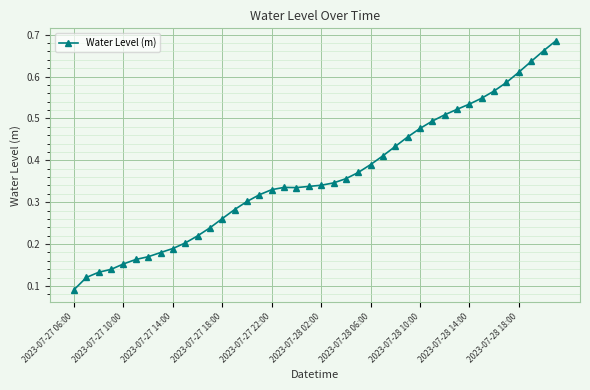

How many values are between 0 and 1?

40